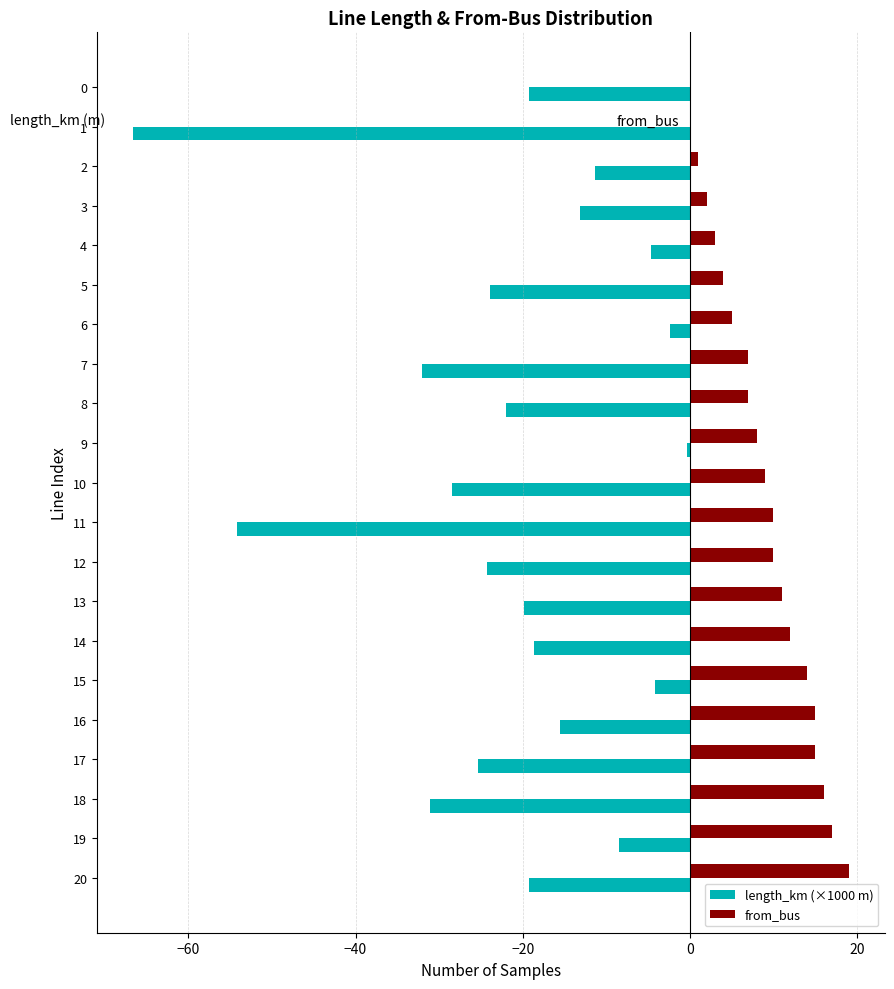

Is the value of from_bus at 0 greater than the value of length_km (×1000 m) at 13?

Yes